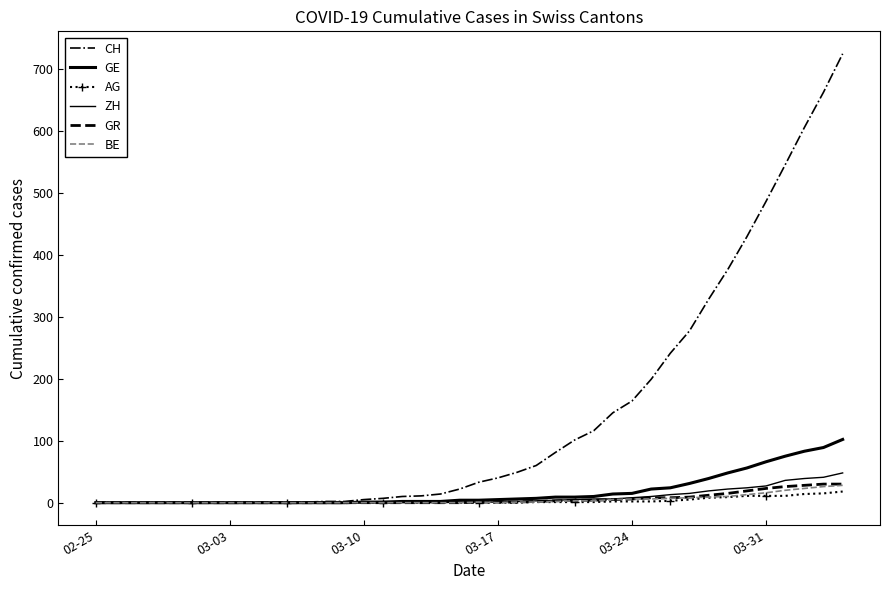

True or false: ZH and AG cross at least once.

False